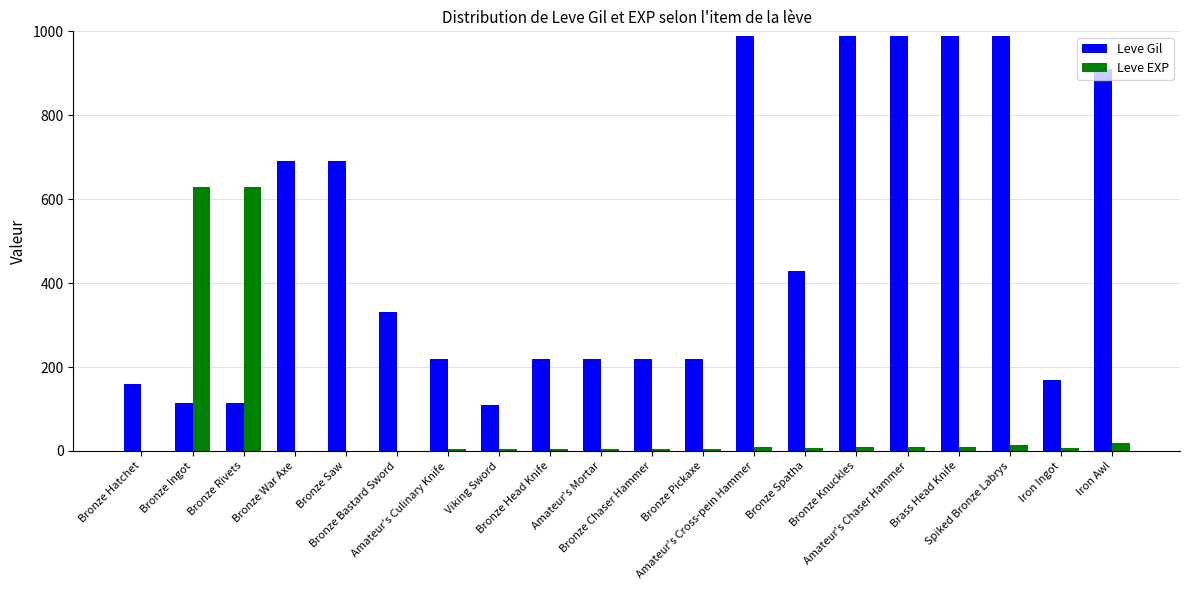

Are the bars horizontal?

No